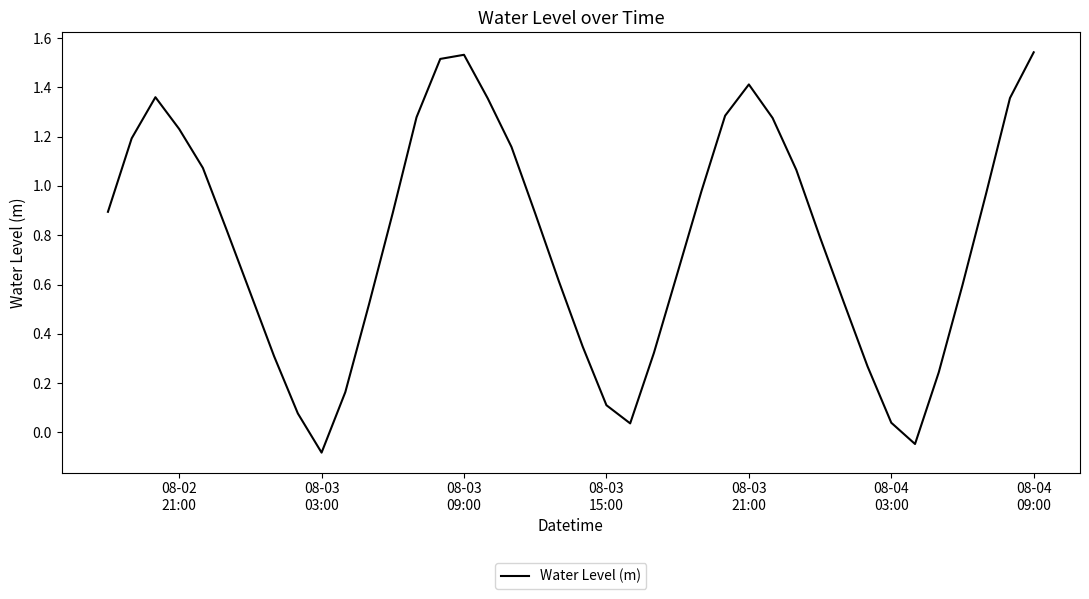

What is the sum of all values?

31.1